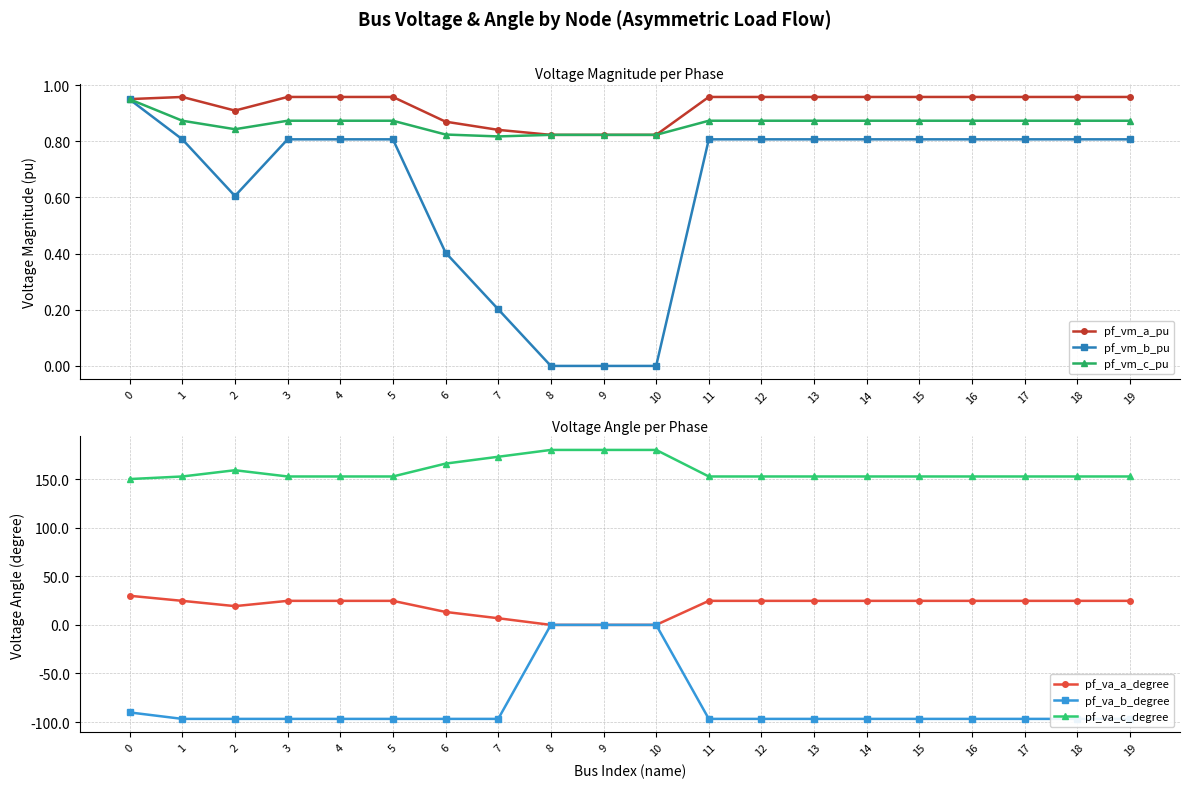

Does the chart have visible grid lines?

Yes